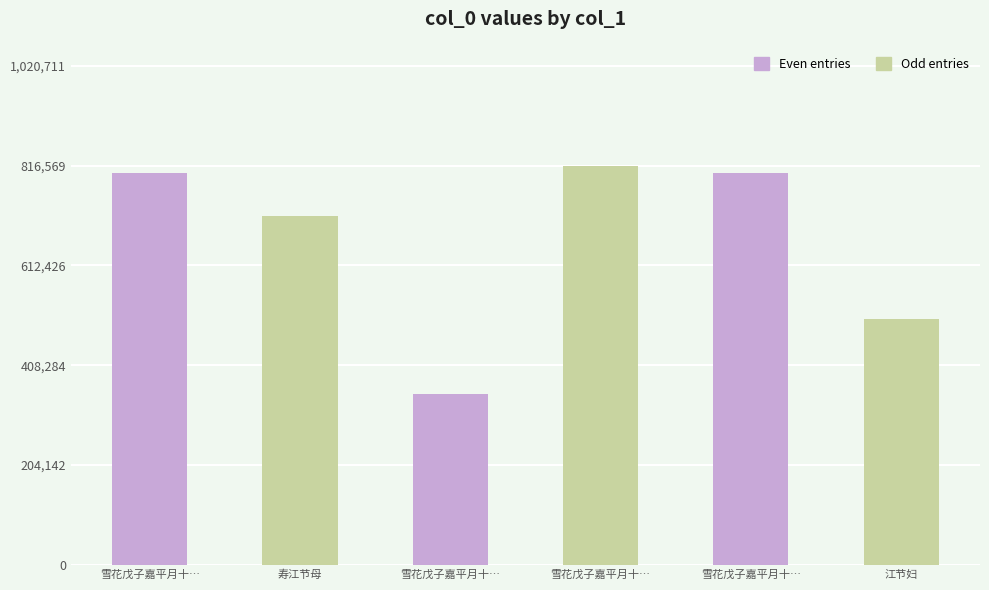

List the labels in order of value, largest first.

雪花戊子嘉平月十…, 雪花戊子嘉平月十…, 雪花戊子嘉平月十…, 寿江节母, 江节妇, 雪花戊子嘉平月十…